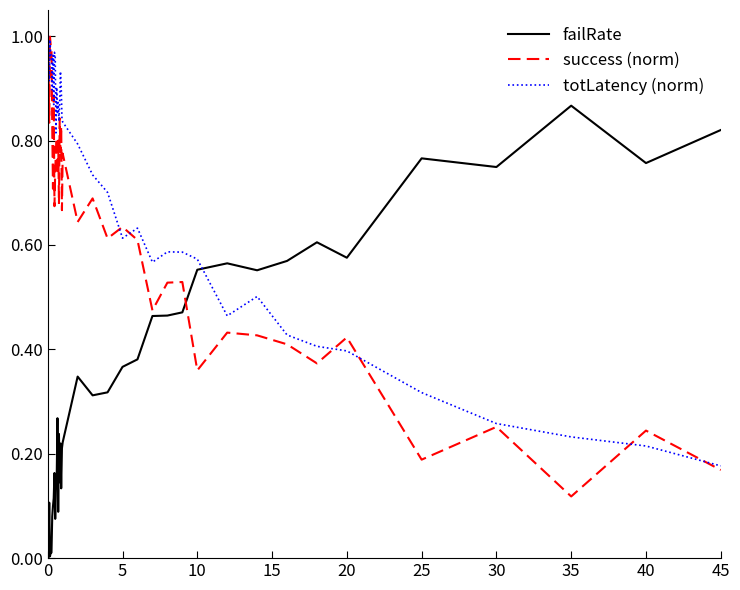

List the series in order of their overall mean, highest first.

totLatency (norm), success (norm), failRate